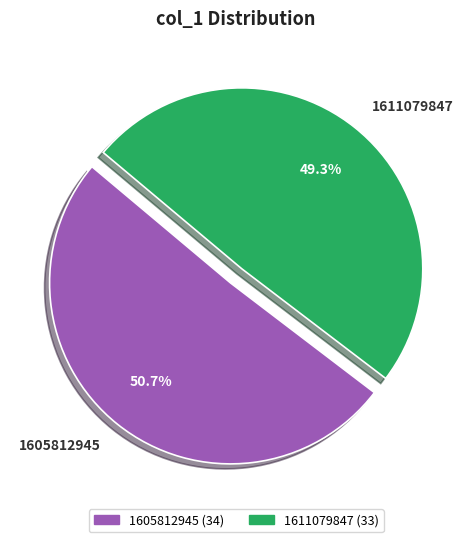

Is there any slice that represents more than half of the pie?

Yes